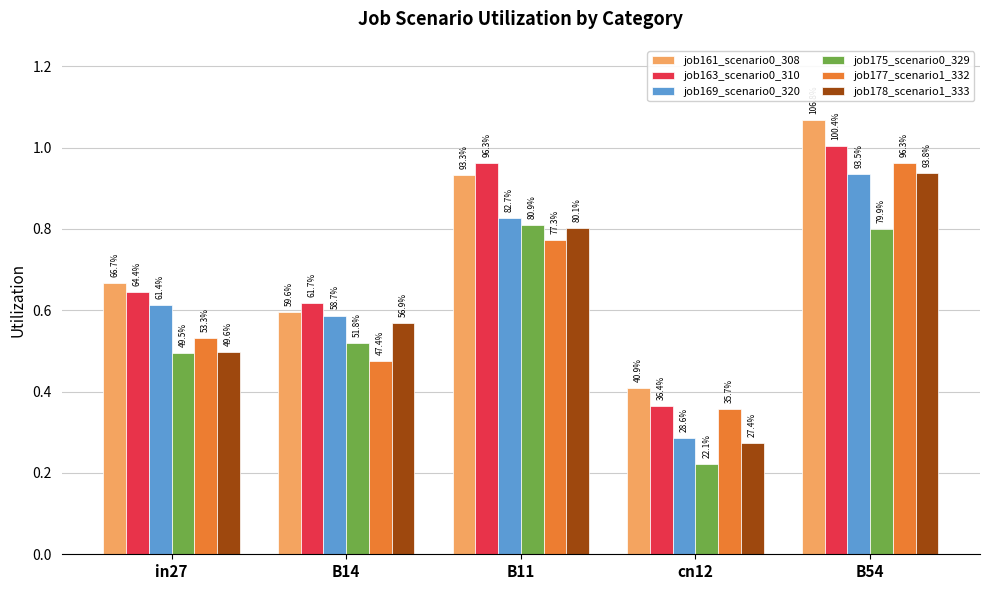

True or false: job161_scenario0_308 has a value of 0.4 at B11.

False